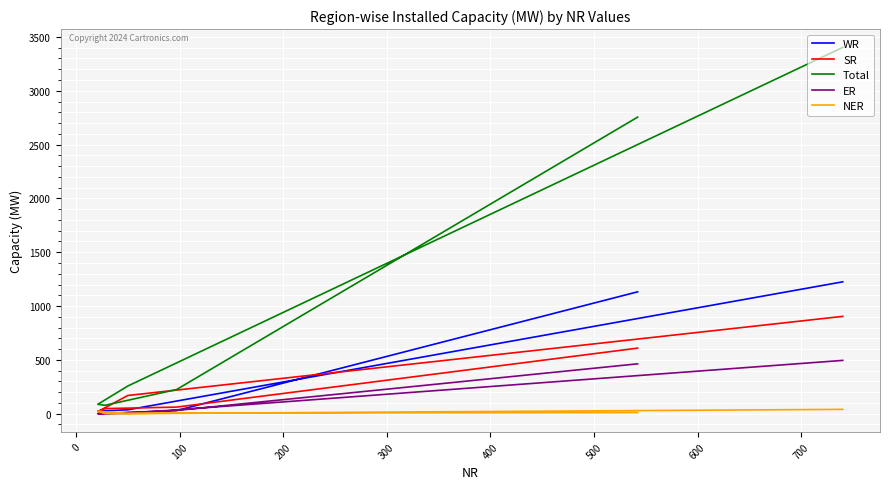

Count the number of data series in this chart.

5